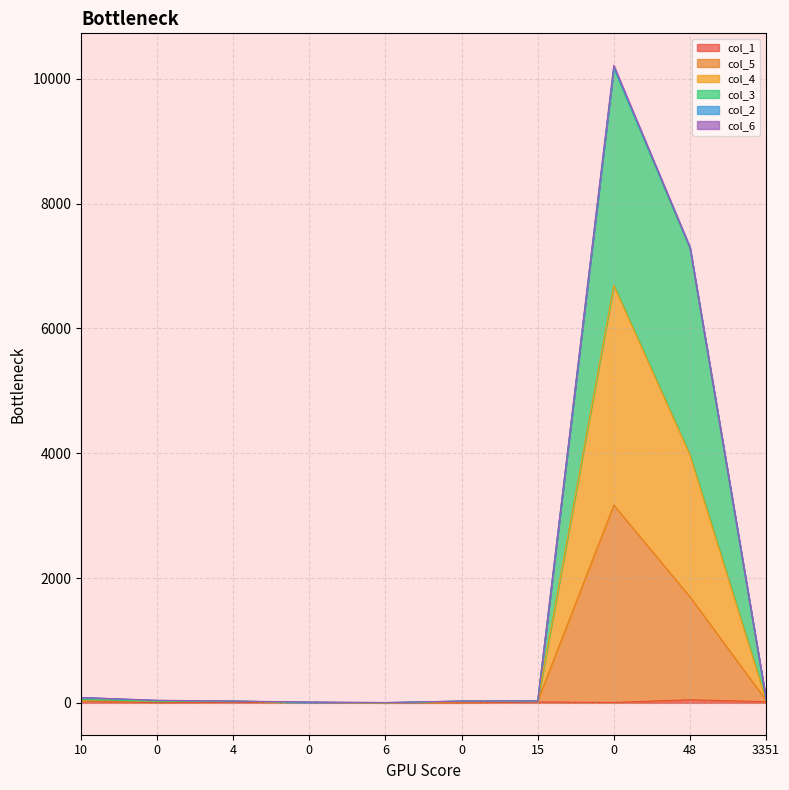

Where does the col_4 series first go above 31?

10